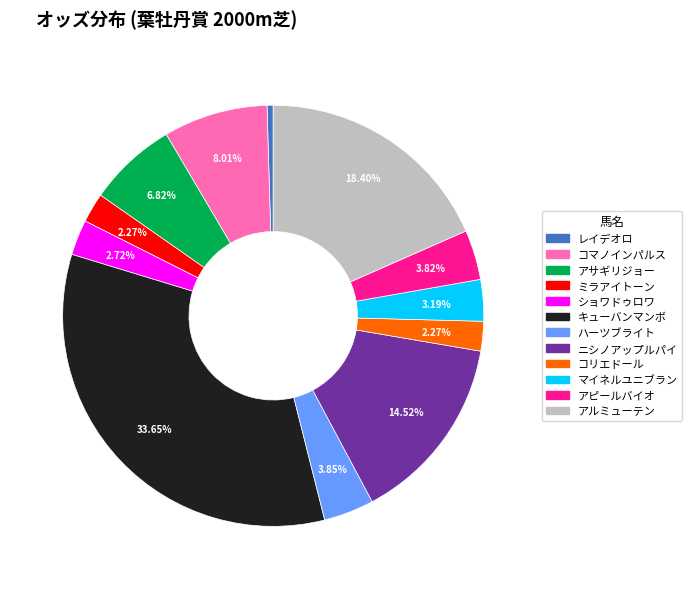

Which slice is the smallest?

レイデオロ